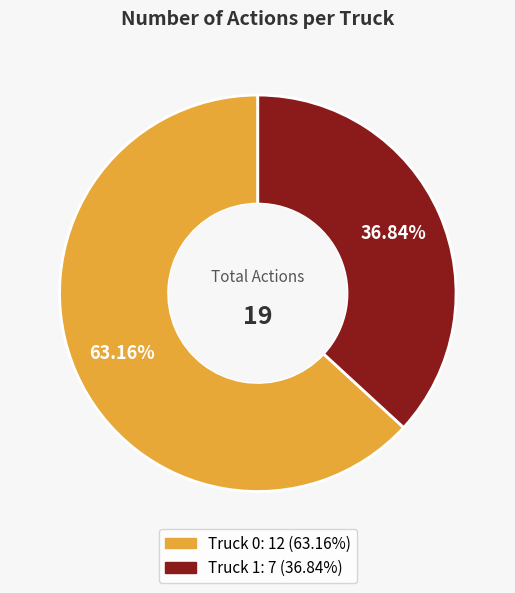

Is there a majority slice in this chart?

Yes